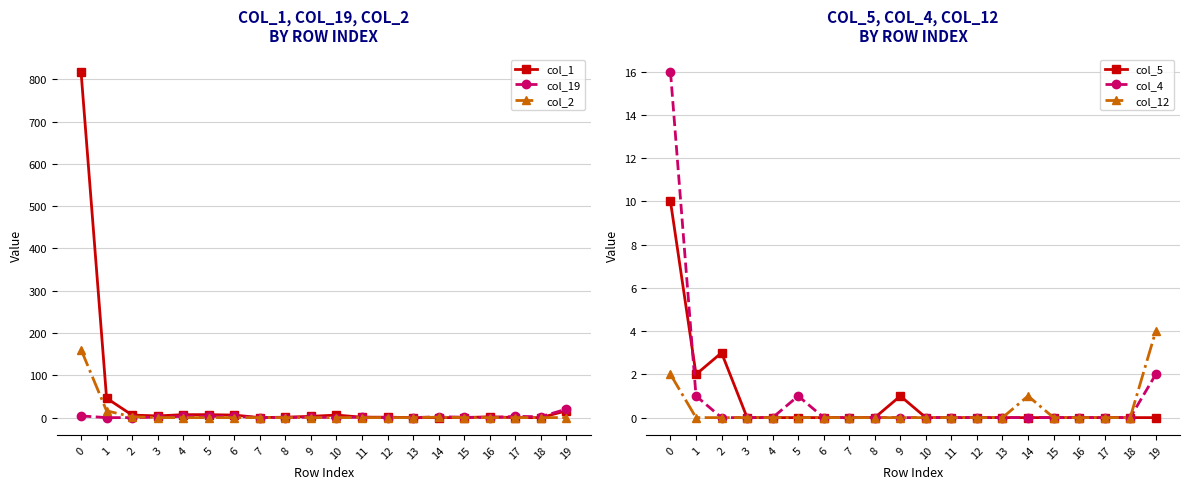

True or false: col_4 and col_1 cross at least once.

False